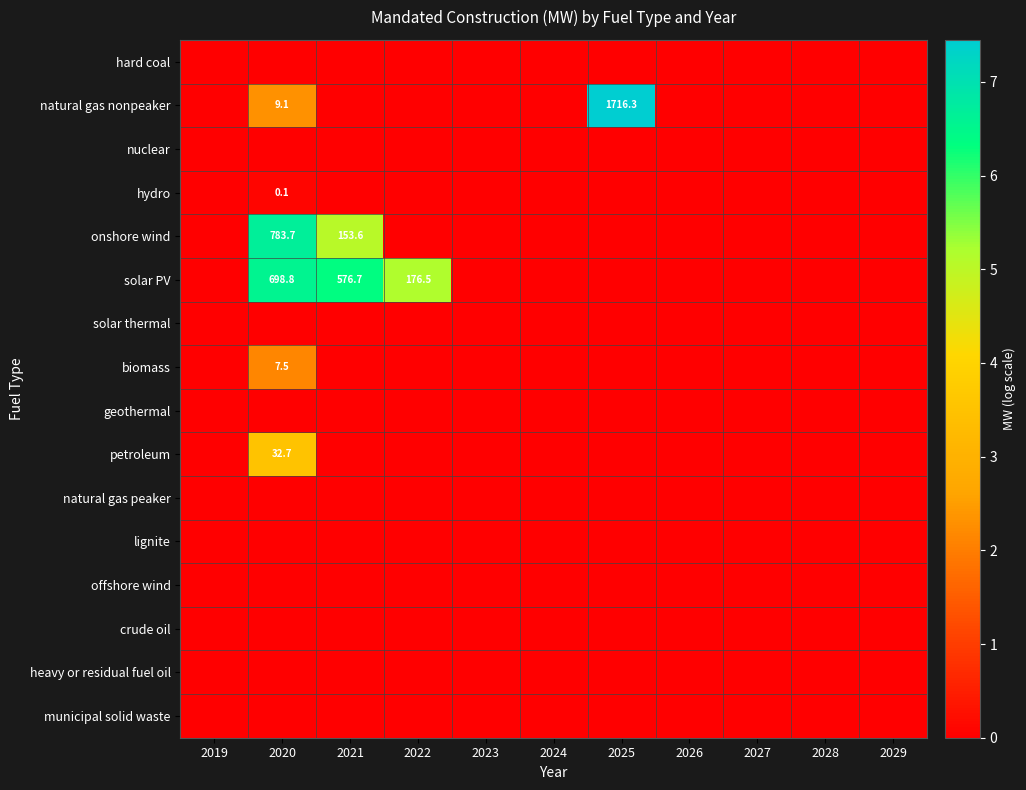

At which label is biomass closest to 1?

2019